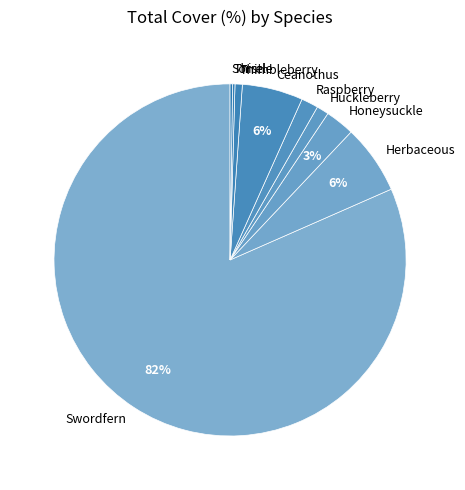

What is the largest slice in the pie chart?

Swordfern